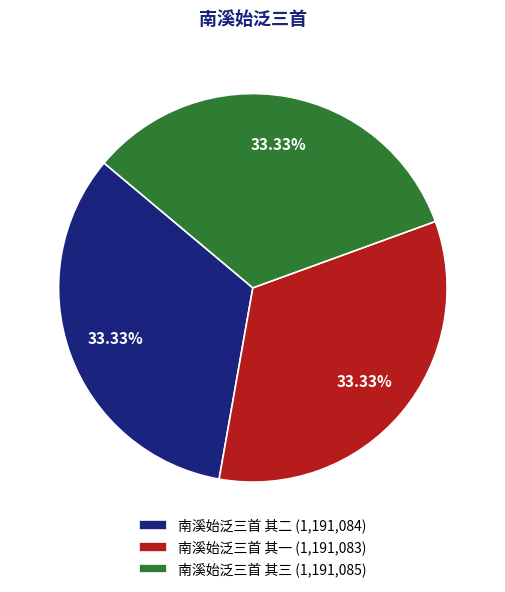

True or false: 南溪始泛三首 其二 accounts for 33% of the total.

True